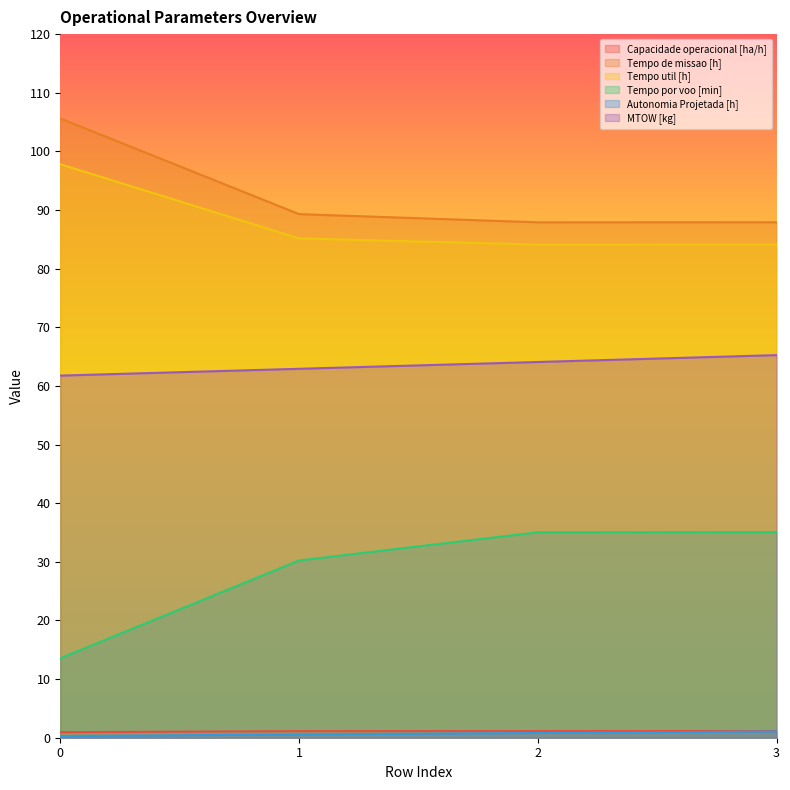

Where is MTOW [kg] nearest to the value 63?

1